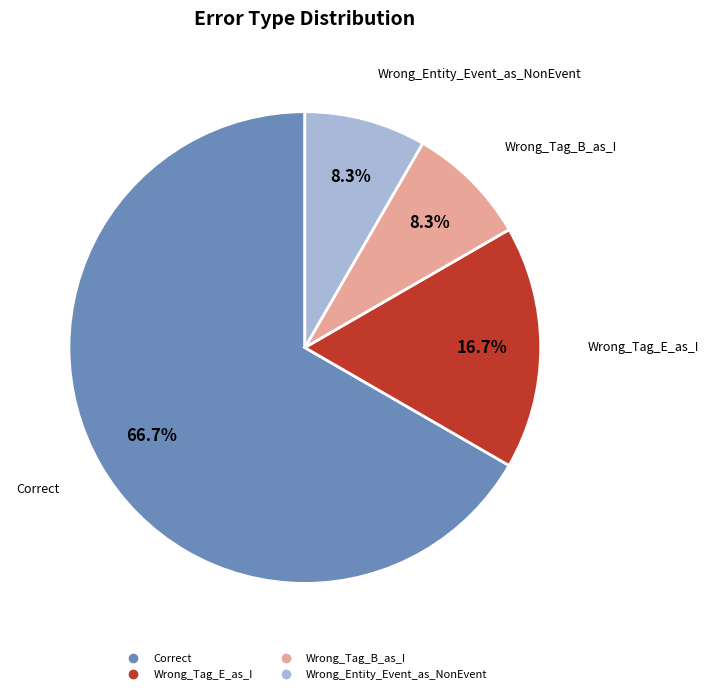

What percentage is the Wrong_Tag_B_as_I slice, to the nearest percent?

8%